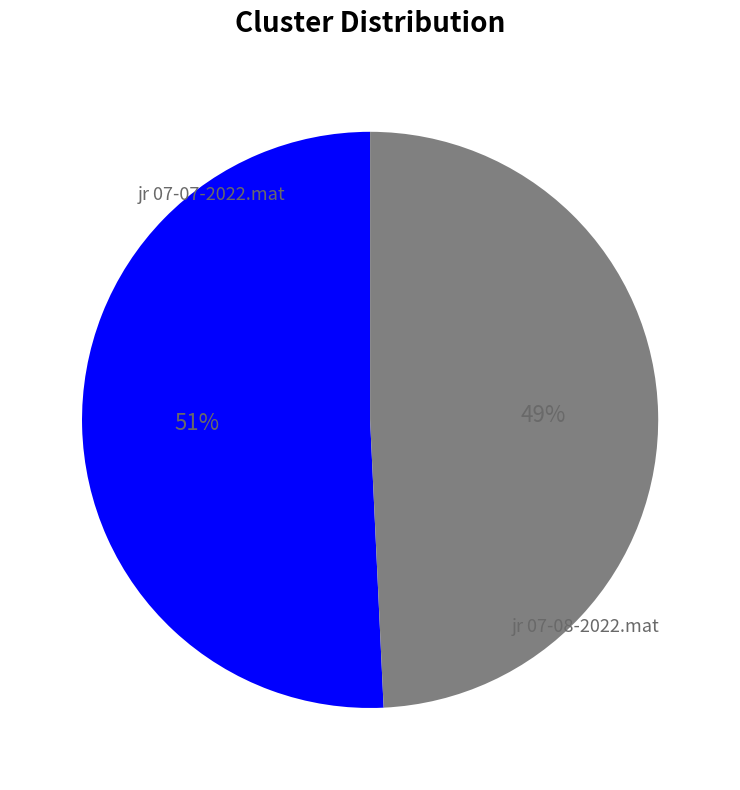

What is the ratio of the value at jr 07-07-2022.mat to the value at jr 07-08-2022.mat?

1.0